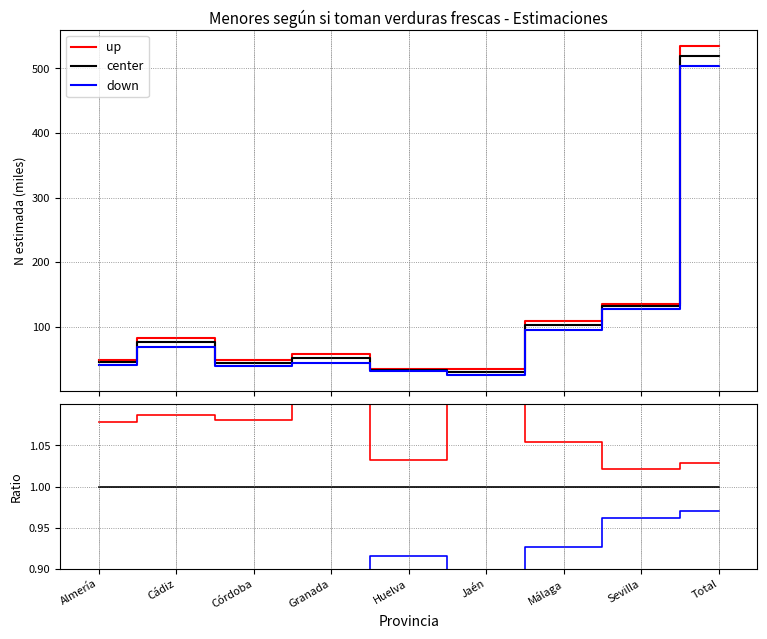

Is this an area chart (filled region under the line)?

No